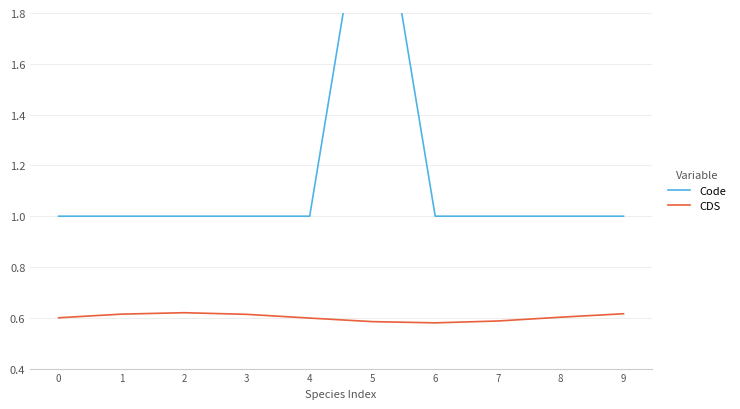

Is it true that Code equals 1.4 at 3?

False